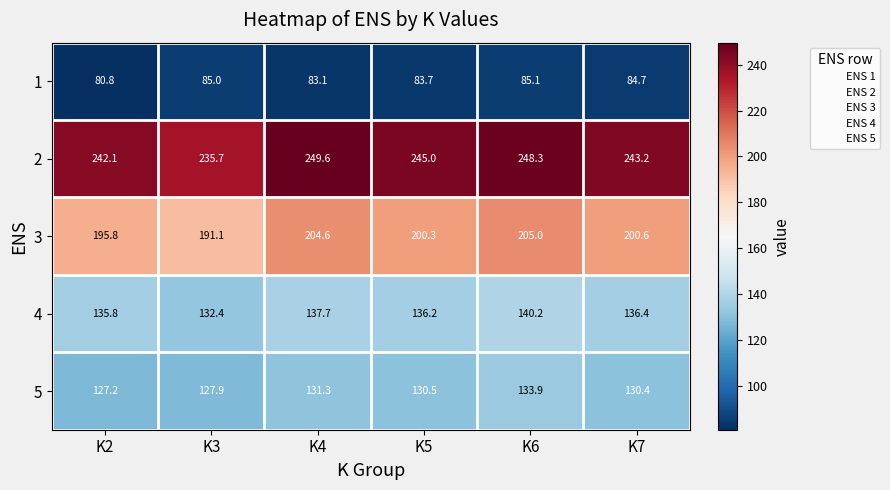

At K4, list the series in order from largest to smallest.

2, 3, 4, 5, 1